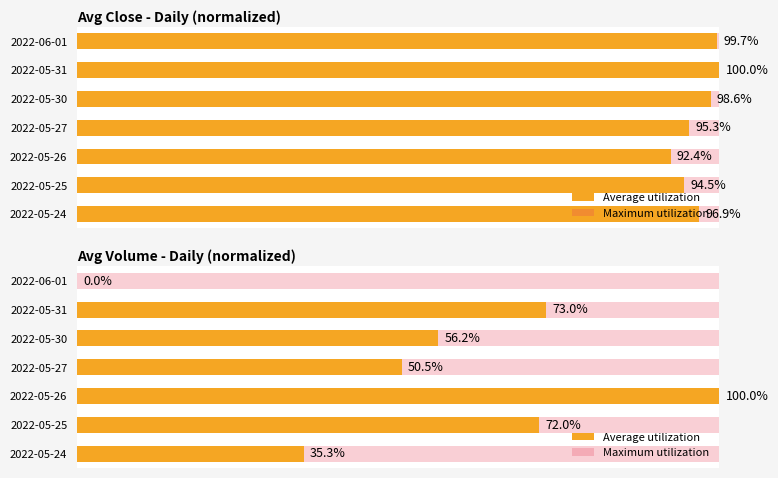

What is the value of the Average utilization bar at the 5th from the left?

56.2